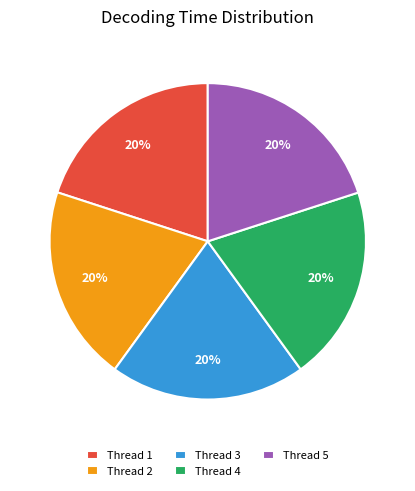

Is there any slice that represents more than half of the pie?

No